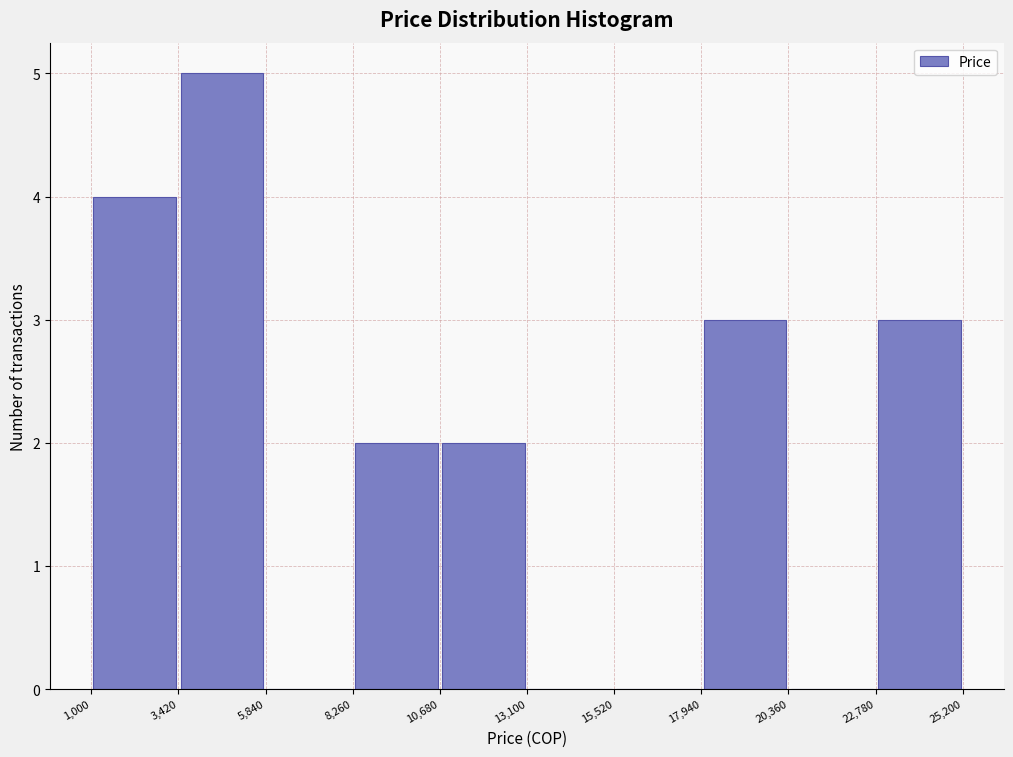

What is the height of the bar covering 1,000 to 3,420 on the x-axis? The values are not printed on the chart, so give them approximately, as read against the axis.

4